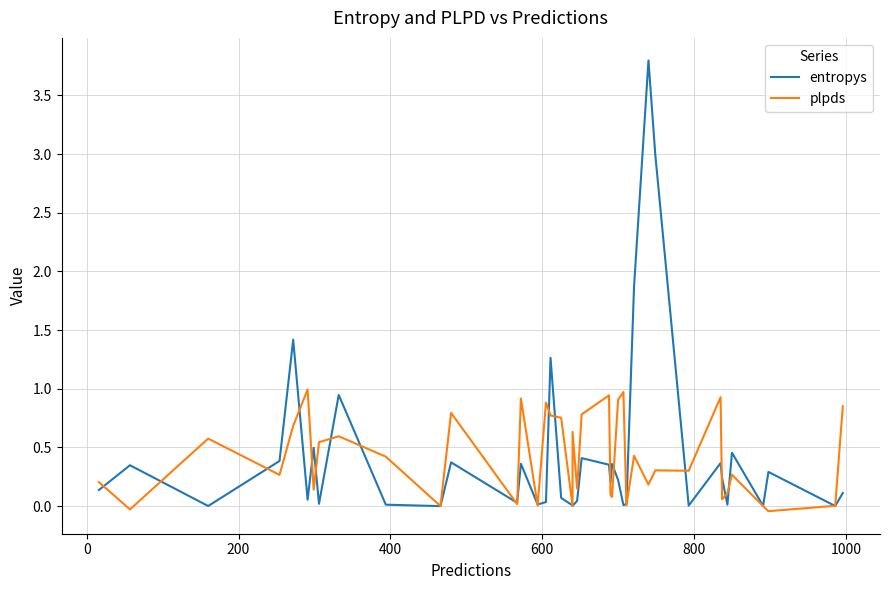

The plpds series shows 0.0 at 14. True or false?

False